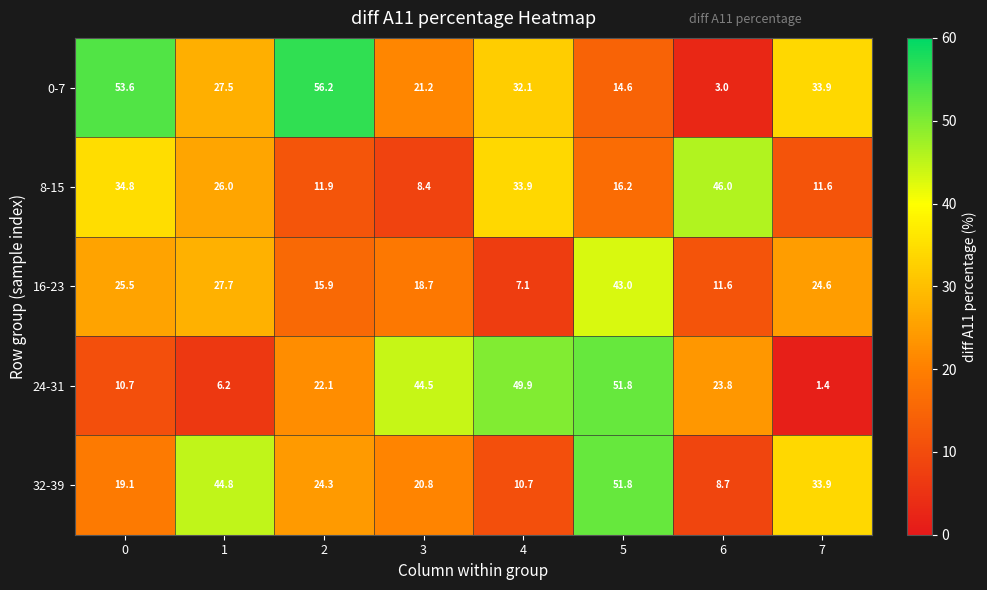

What is the maximum value shown in the chart?

56.2